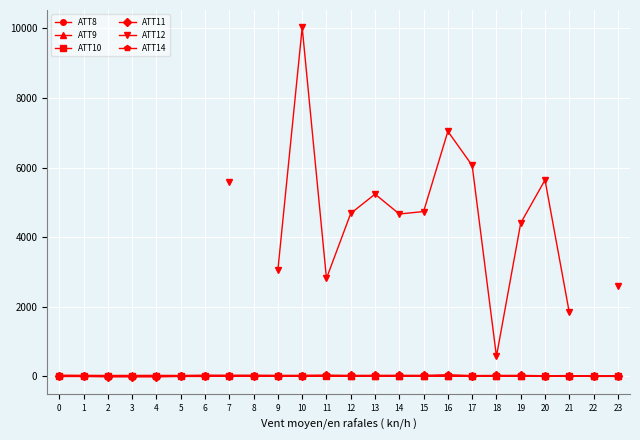

Which series has the largest total across all categories?

ATT9